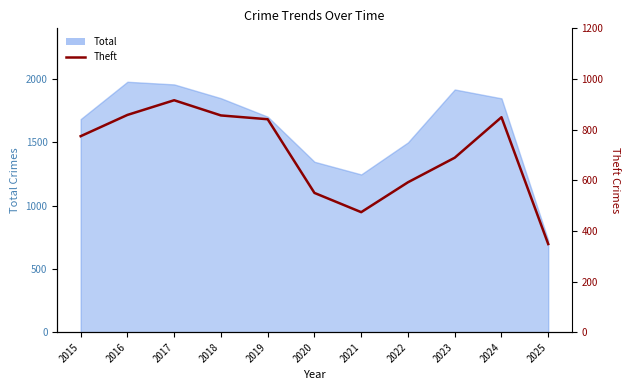

Which category has the lowest value across all series?

2025